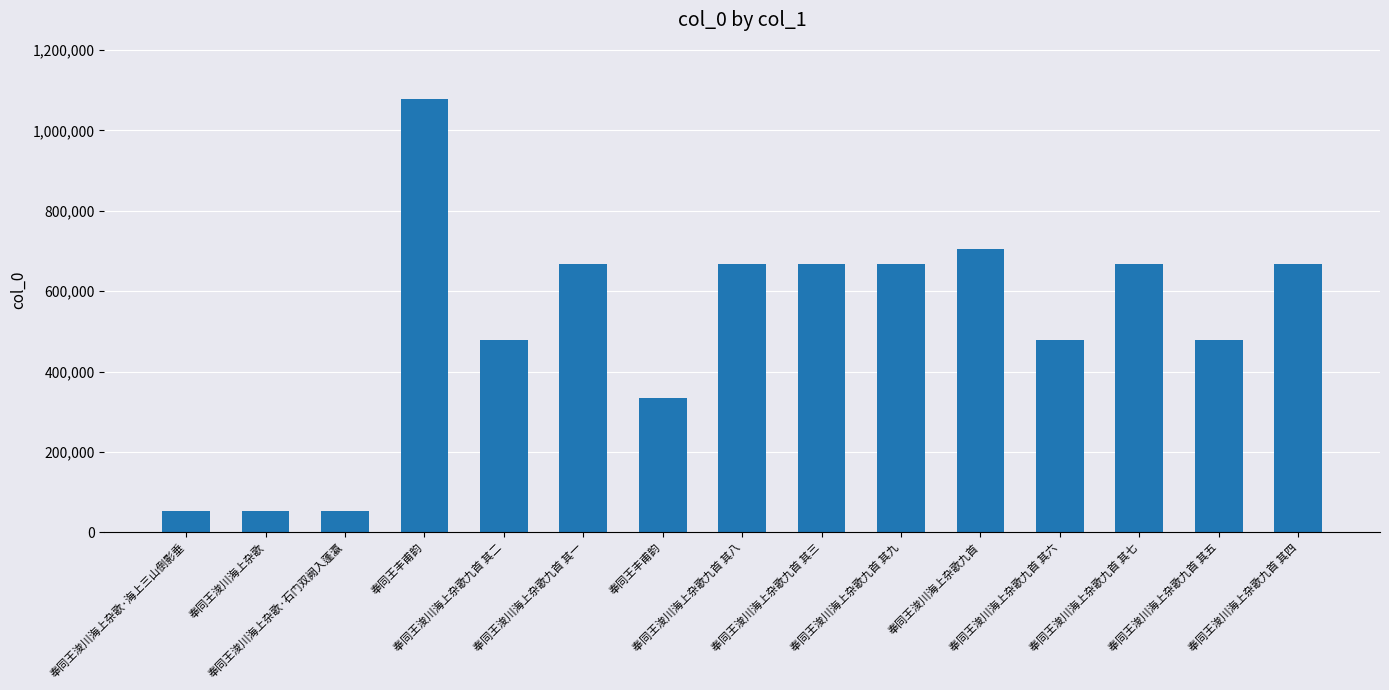

What is the label of the 9th bar from the right?

奉同王丰甫韵